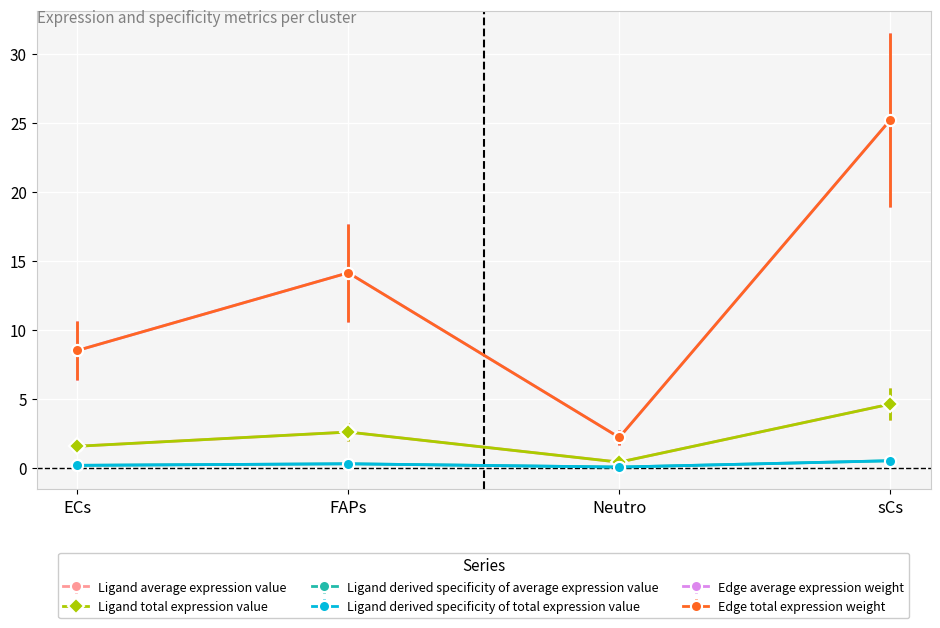

Does the chart have visible grid lines?

Yes